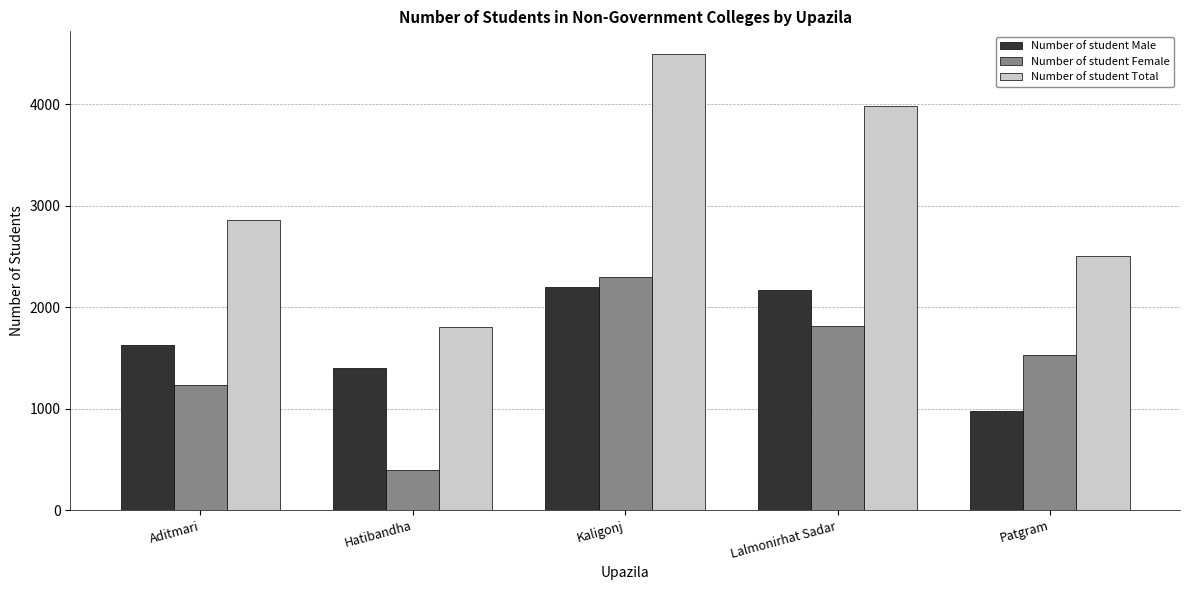

Count the number of data series in this chart.

3